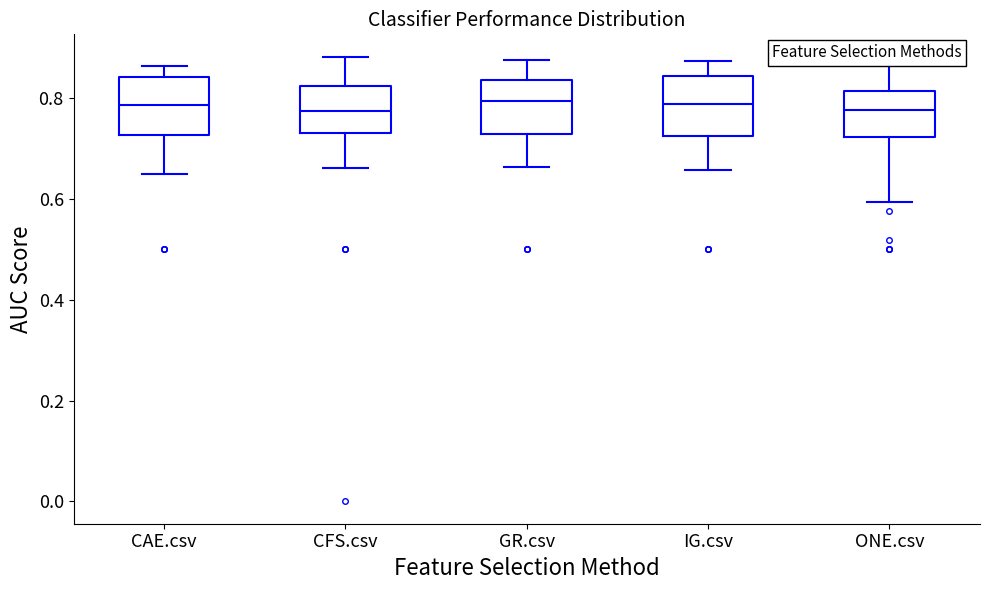

Where does the upper whisker of the box for GR.csv end on the y-axis? The values are not printed on the chart, so give them approximately, as read against the axis.

0.88